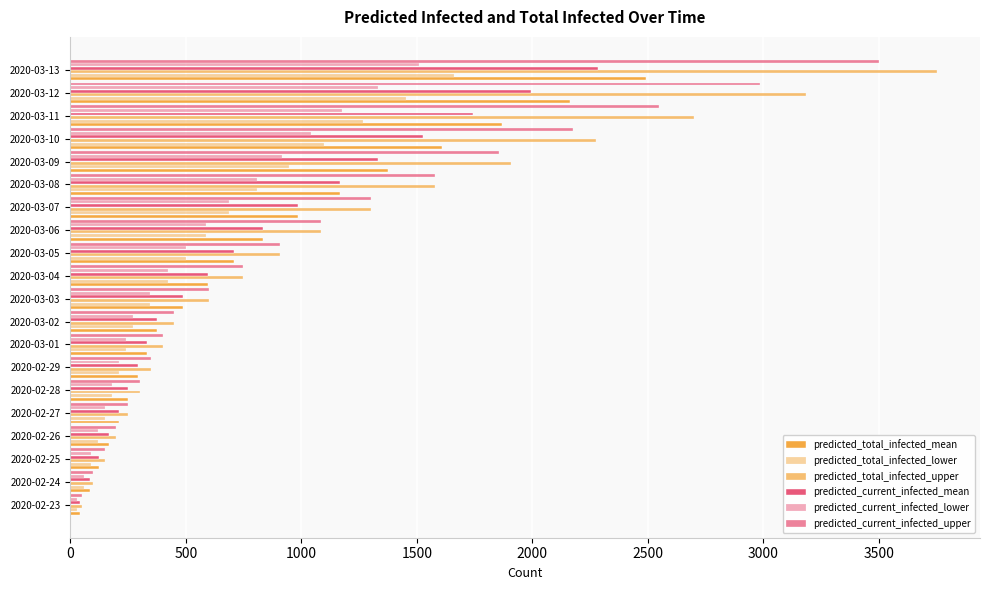

How many categories are shown in the chart?

20